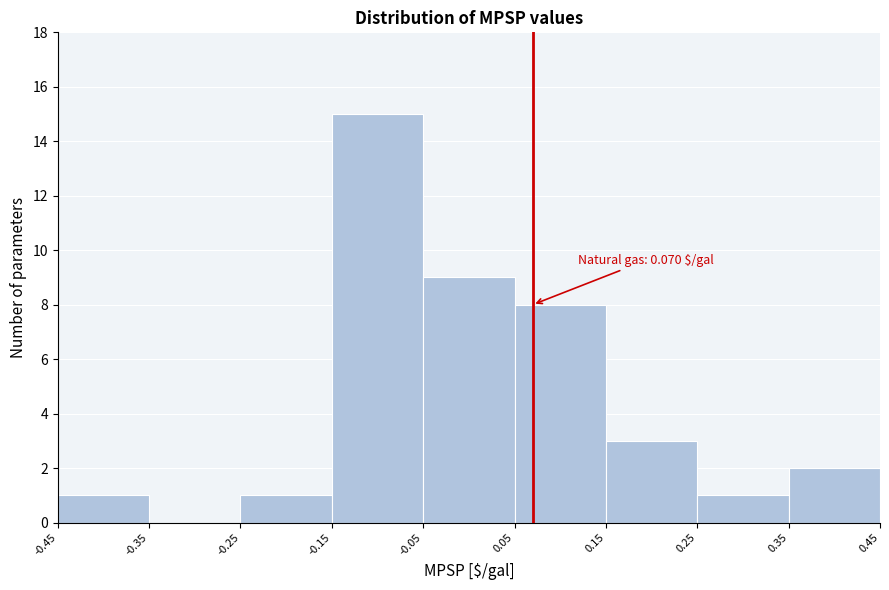

Over which range of the x-axis is the bar tallest?

-0.15 to -0.05